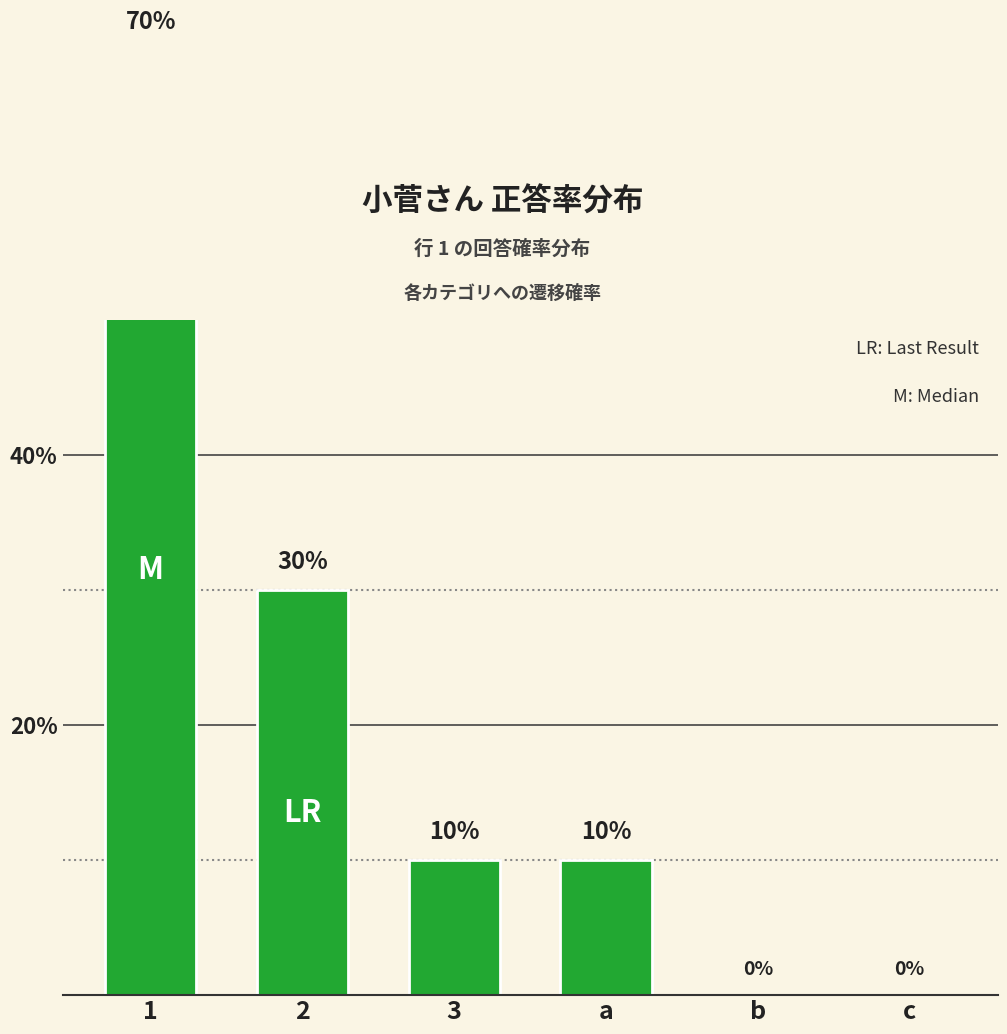

What is the average value?

0.2